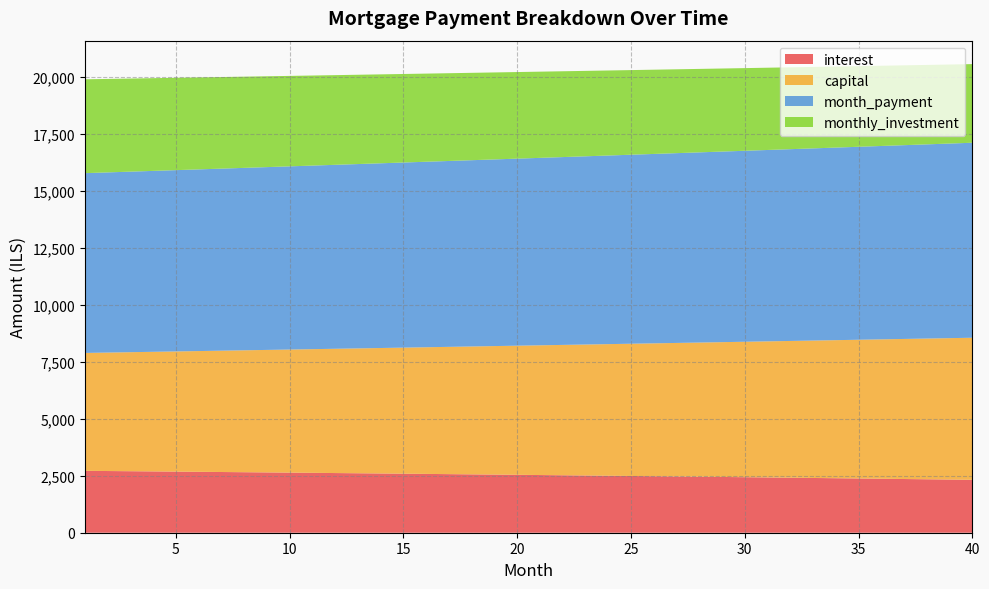

Reading left to right, transcribe all the data shown in this chart.

interest: 2714.0	2705.6	2697.1	2688.6	2680.0	2671.2	2662.4	2653.5	2644.5	2635.5	2626.3	2617.1	2607.7	2598.3	2588.8	2579.2	2569.5	2559.7	2549.8	2539.8	2529.7	2519.5	2509.3	2498.9	2488.5	2477.9	2467.2	2456.5	2445.6	2434.7	2423.6	2412.5	2401.2	2389.9	2378.4	2366.9	2355.2	2343.5	2331.6	2319.6
capital: 5170.5	5195.3	5220.2	5245.2	5270.4	5295.7	5321.1	5346.6	5372.3	5398.0	5423.9	5449.9	5476.1	5502.4	5528.8	5555.3	5581.9	5608.7	5635.6	5662.7	5689.8	5717.1	5744.5	5772.1	5799.8	5827.6	5855.6	5883.7	5911.9	5940.3	5968.7	5997.4	6026.2	6055.1	6084.1	6113.3	6142.6	6172.1	6201.7	6231.5
month_payment: 7884.4	7900.9	7917.3	7933.8	7950.3	7966.9	7983.5	8000.1	8016.8	8033.5	8050.2	8067.0	8083.8	8100.7	8117.5	8134.5	8151.4	8168.4	8185.4	8202.5	8219.5	8236.7	8253.8	8271.0	8288.2	8305.5	8322.8	8340.2	8357.5	8374.9	8392.4	8409.9	8427.4	8445.0	8462.5	8480.2	8497.8	8515.6	8533.3	8551.1
monthly_investment: 4115.6	4099.1	4082.7	4066.2	4049.7	4033.1	4016.5	3999.9	3983.2	3966.5	3949.8	3933.0	3916.2	3899.3	3882.5	3865.5	3848.6	3831.6	3814.6	3797.5	3780.5	3763.3	3746.2	3729.0	3711.8	3694.5	3677.2	3659.8	3642.5	3625.1	3607.6	3590.1	3572.6	3555.0	3537.5	3519.8	3502.2	3484.4	3466.7	3448.9